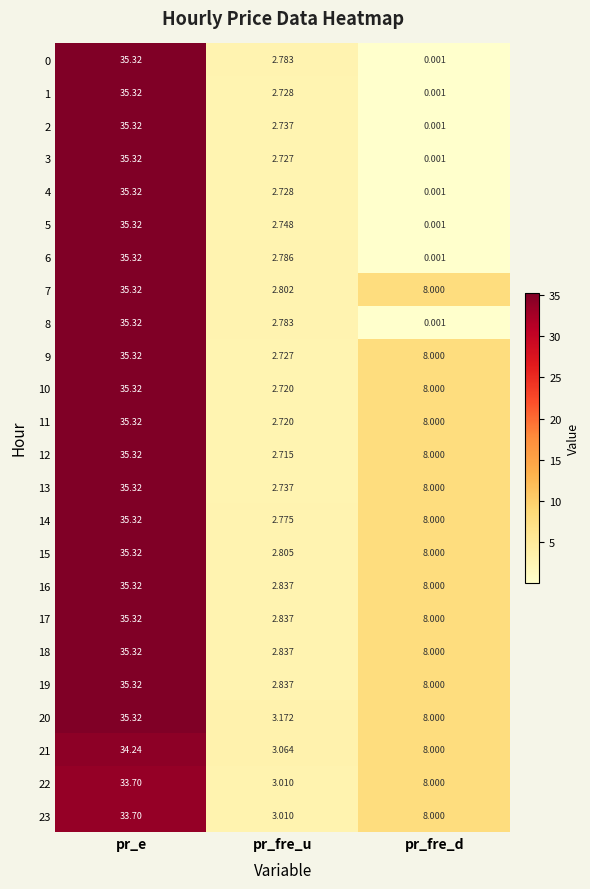

What is the total value across all series at pr_fre_d?

128.0